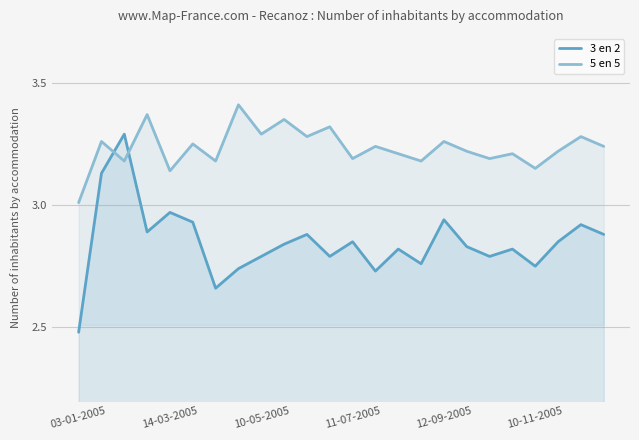

What is the greatest value displayed?

3.4